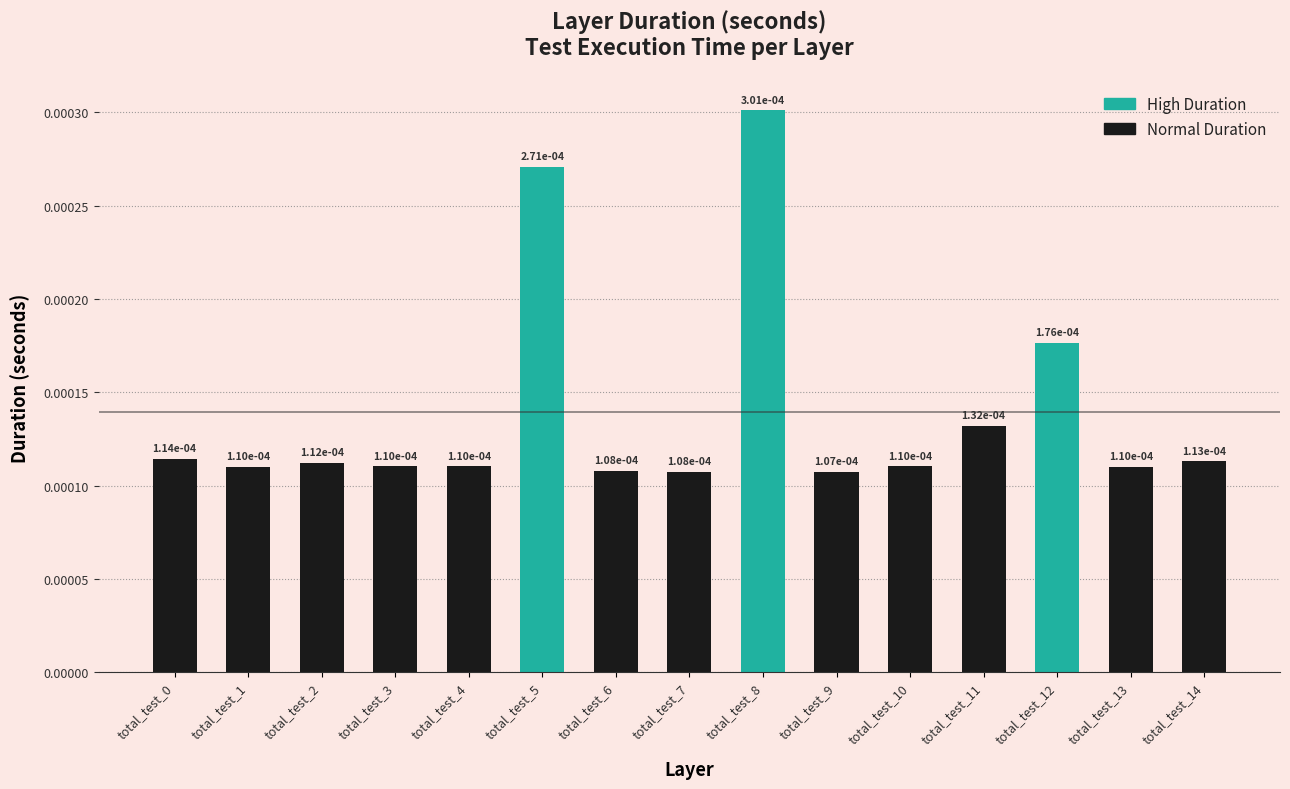

Which has a higher value, total_test_3 or total_test_13?

total_test_3